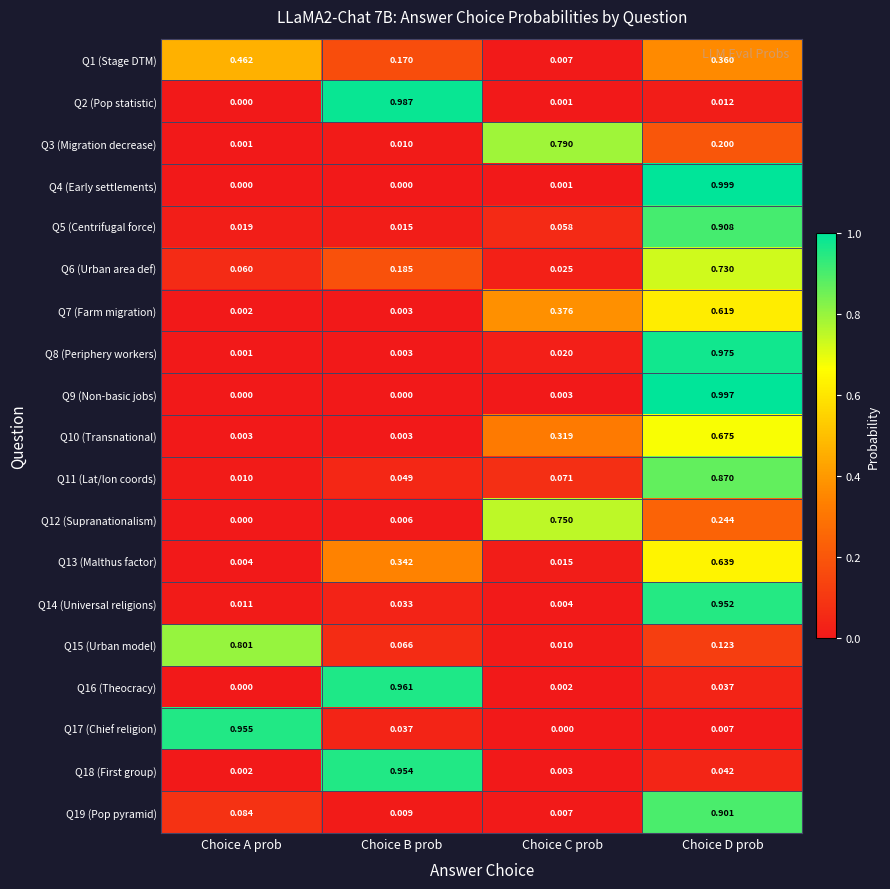

At which category is the sum across all series the highest?

Choice D prob